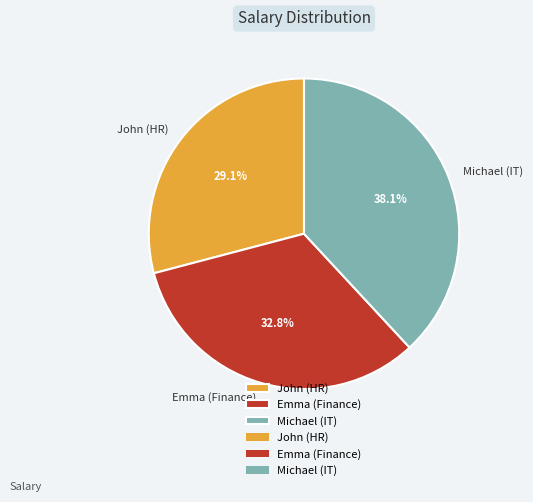

To the nearest percent, what is the combined percentage of John (HR) and Michael (IT)?

67%